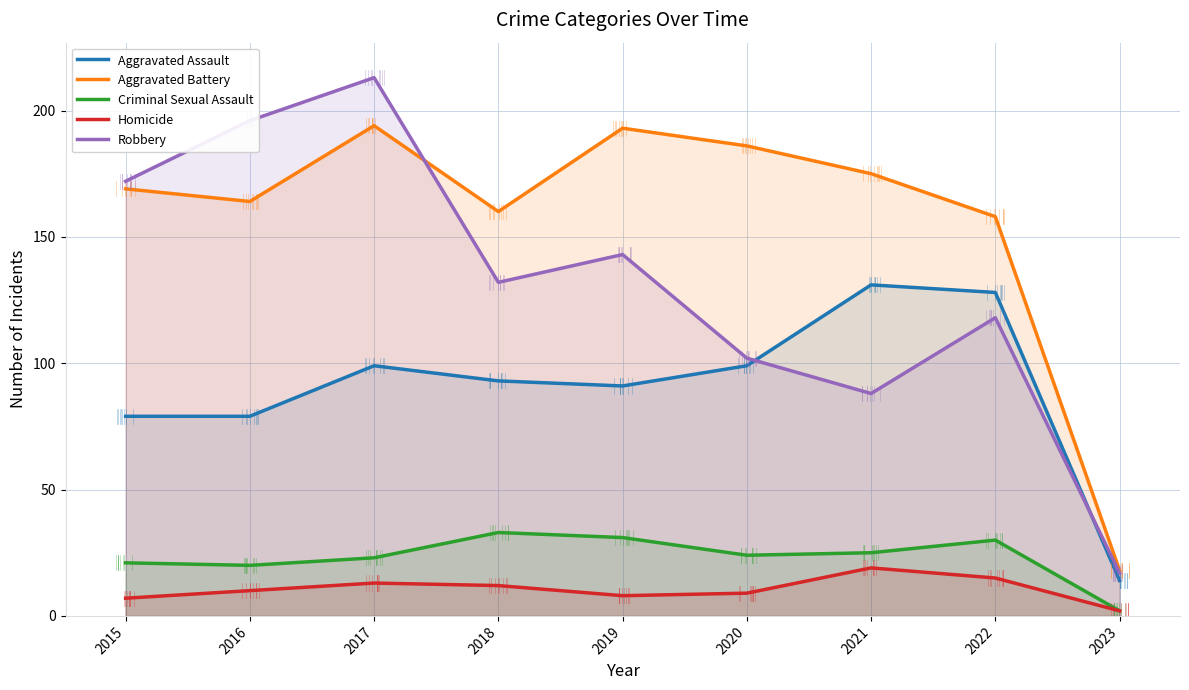

Which has a higher value, 2018 or 2017?

2017